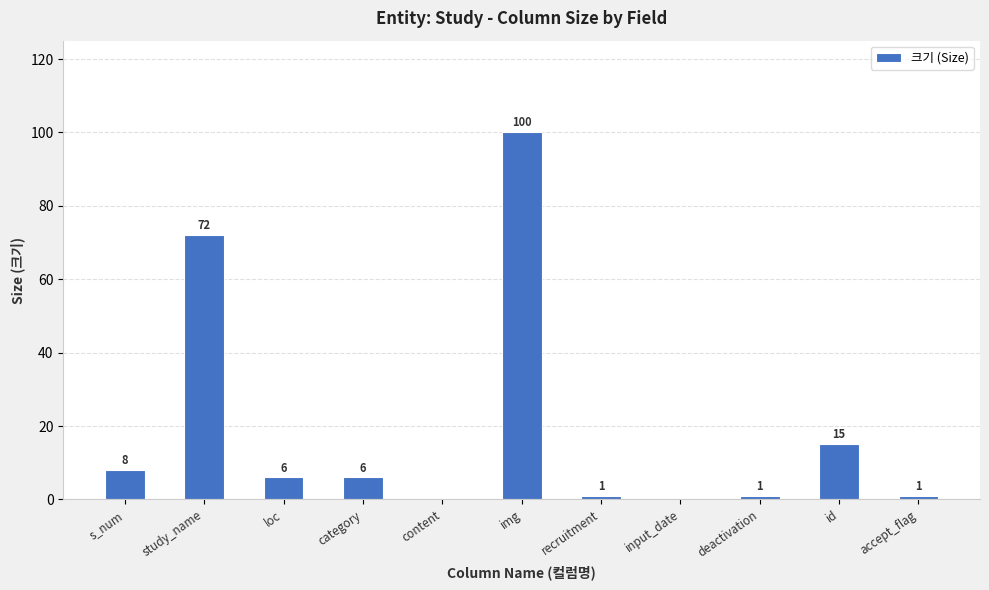

How many data points does each series have?

11